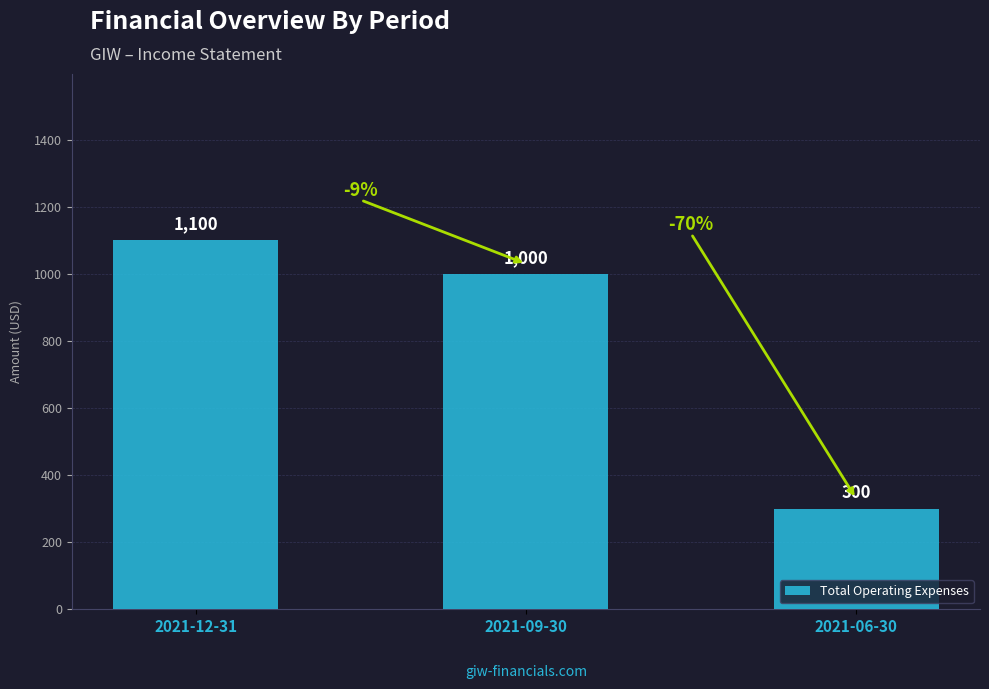

Reading left to right, list all the values displayed in this chart.

2021-12-31=1100	2021-09-30=1000	2021-06-30=300